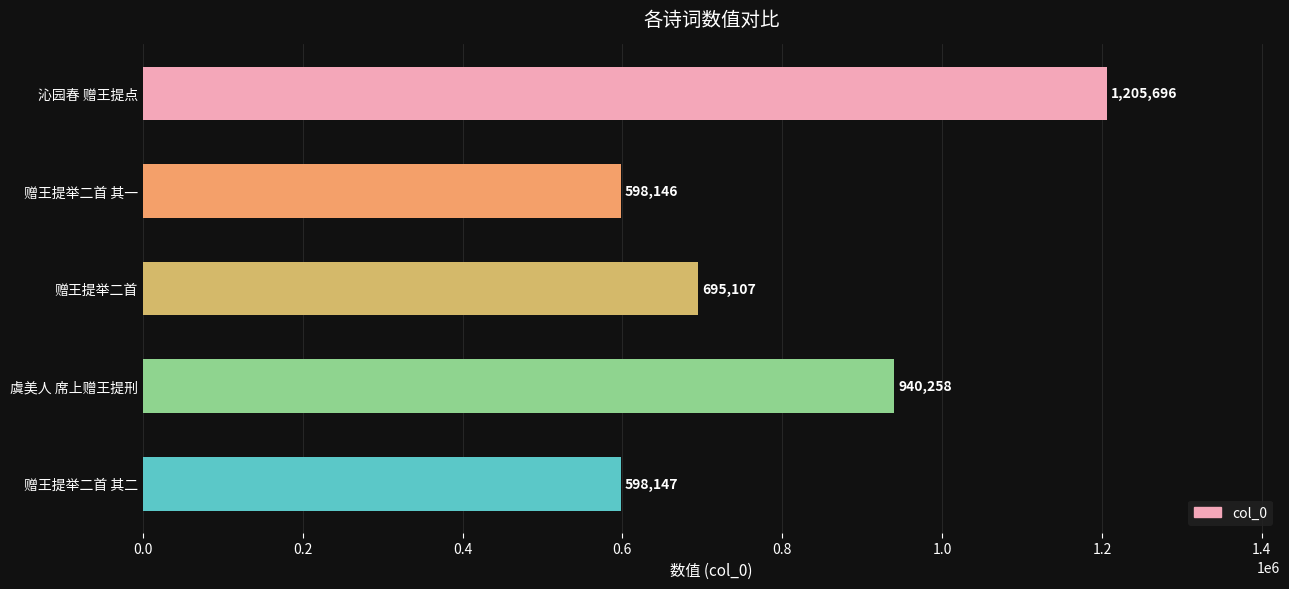

List the labels in order of value, smallest first.

赠王提举二首 其一, 赠王提举二首 其二, 赠王提举二首, 虞美人 席上赠王提刑, 沁园春 赠王提点